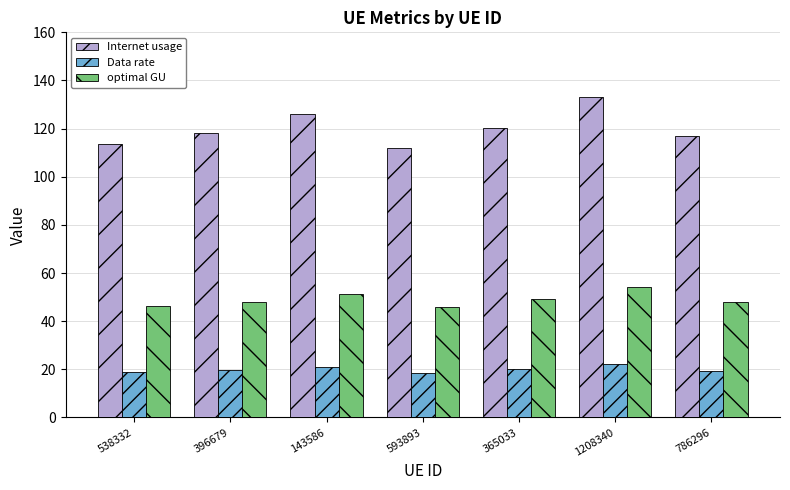

Where does the Internet usage series first go above 117?

396679